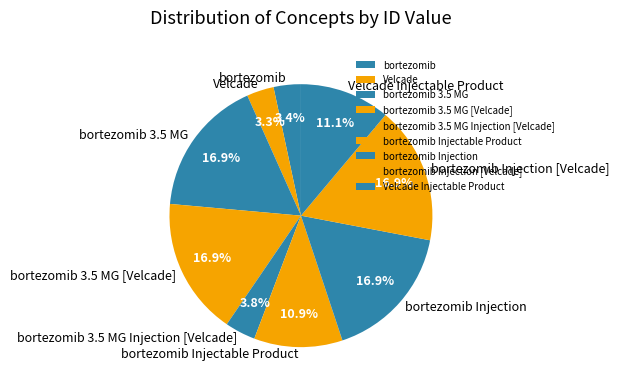

How many slices are in this pie chart?

9